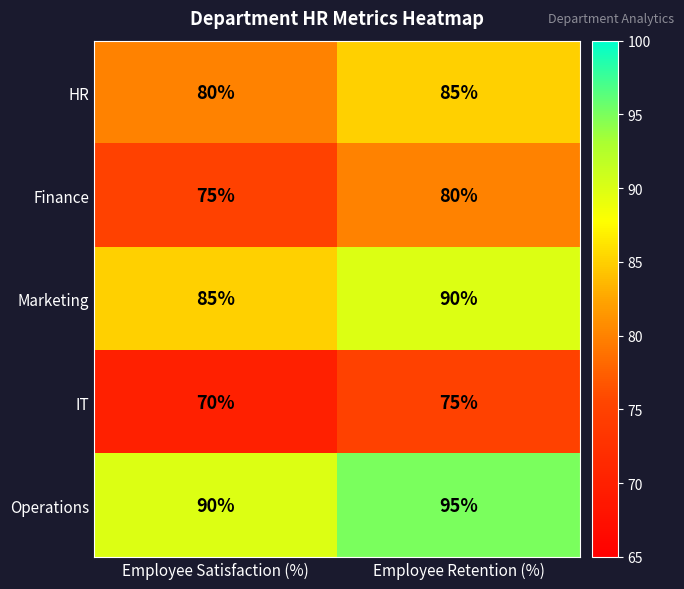

What is the difference between the maximum and minimum values in the Finance series?

5